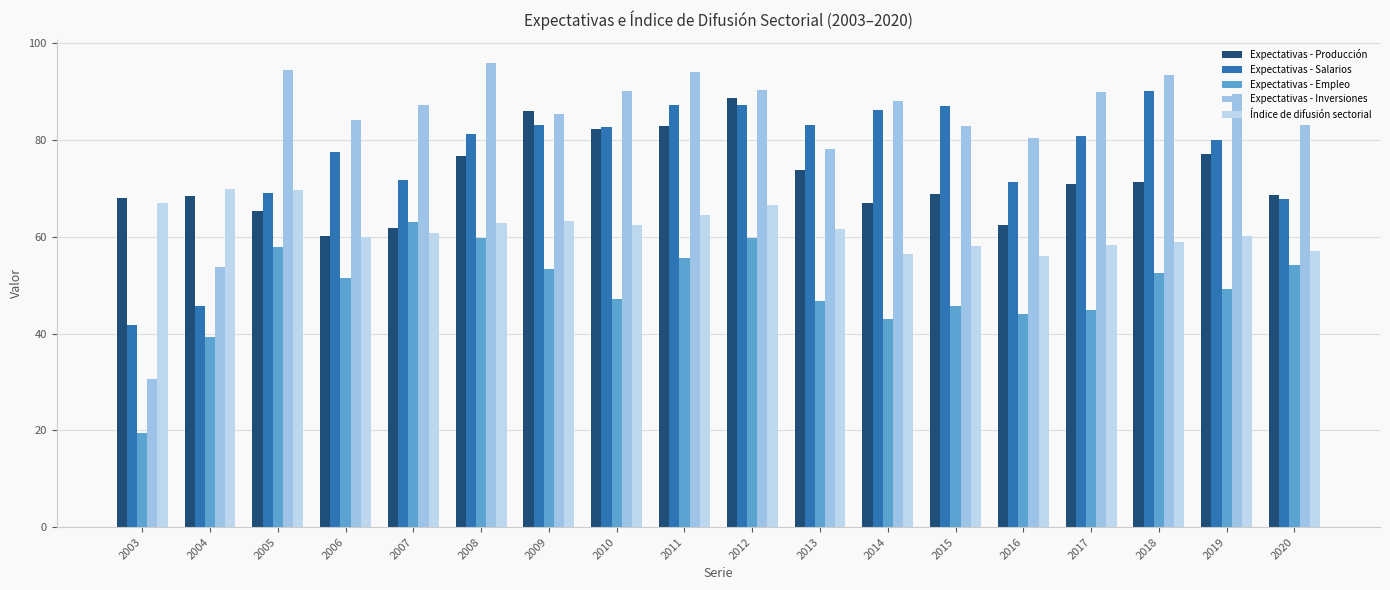

What is the average value of the Expectativas - Inversiones series?

82.8